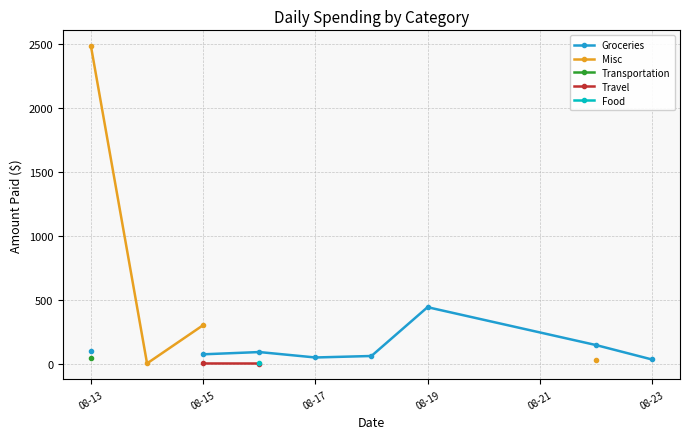

True or false: Misc has more than 0 points higher than both neighbors.

False